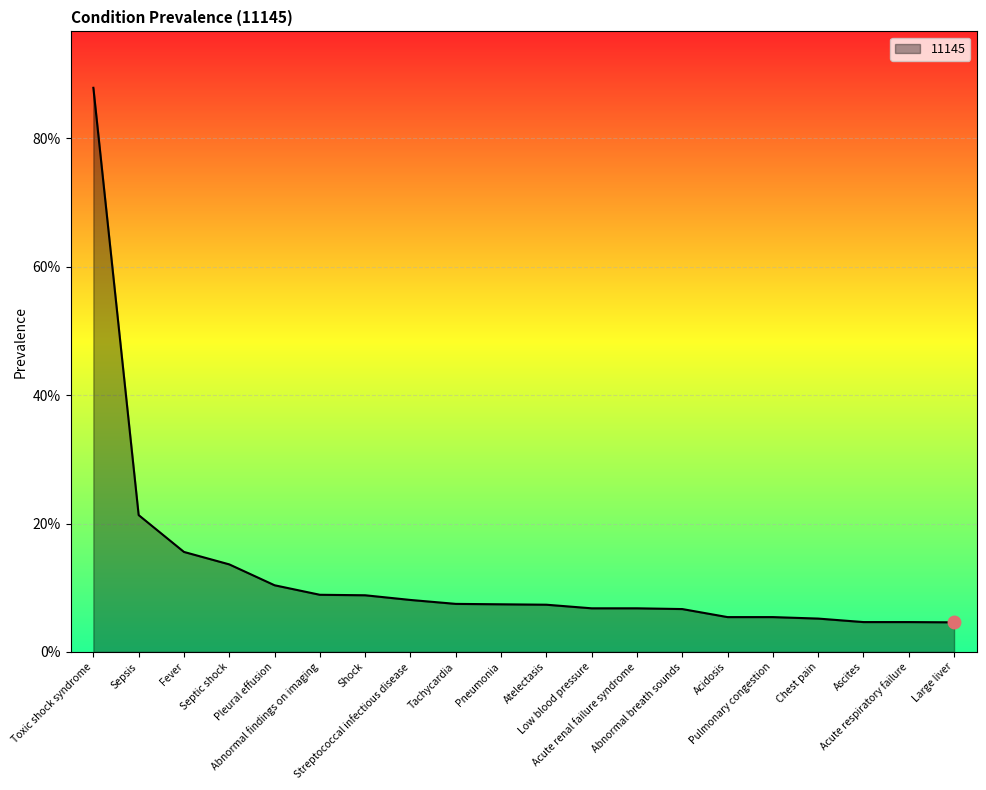

What is the label of the 5th point from the left?

Pleural effusion